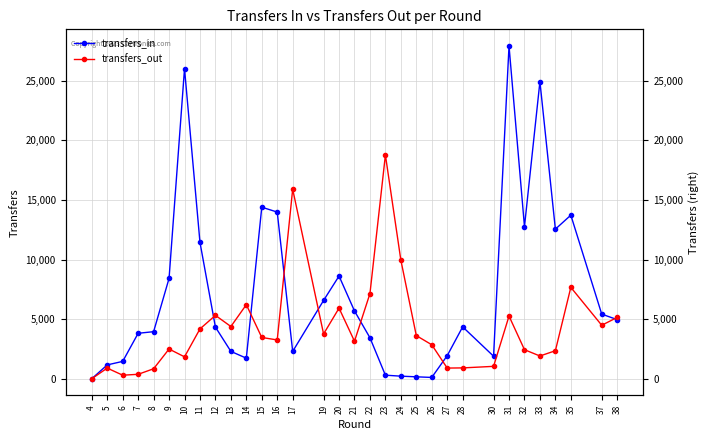

How many intersections are there between transfers_in and transfers_out?

7